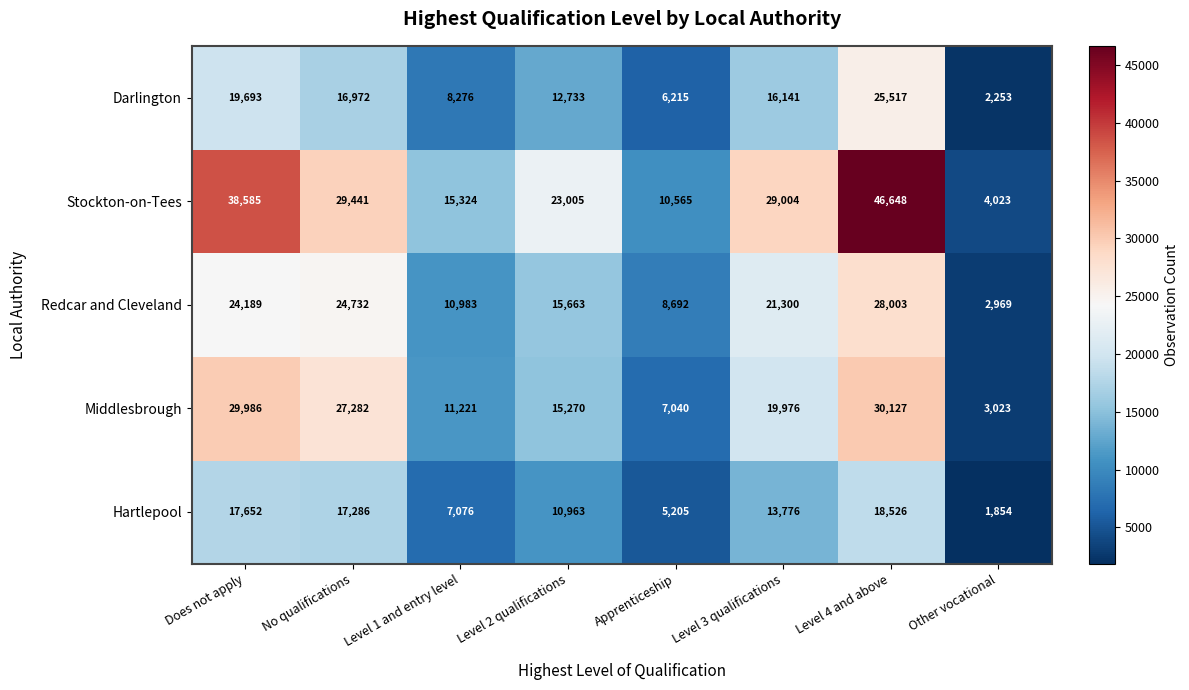

What is the average value of the Middlesbrough series?

17991